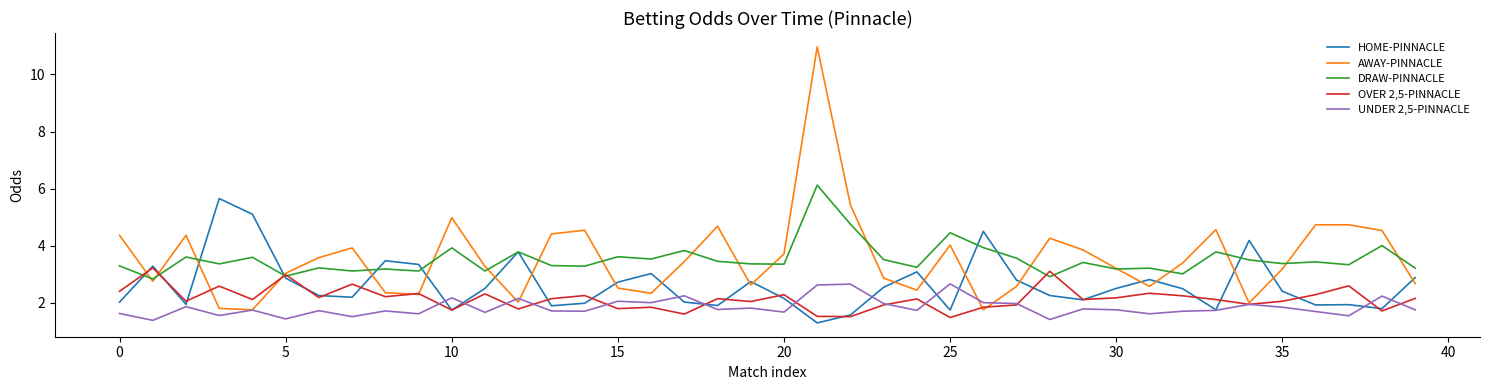

True or false: UNDER 2,5-PINNACLE and DRAW-PINNACLE intersect in this chart.

False